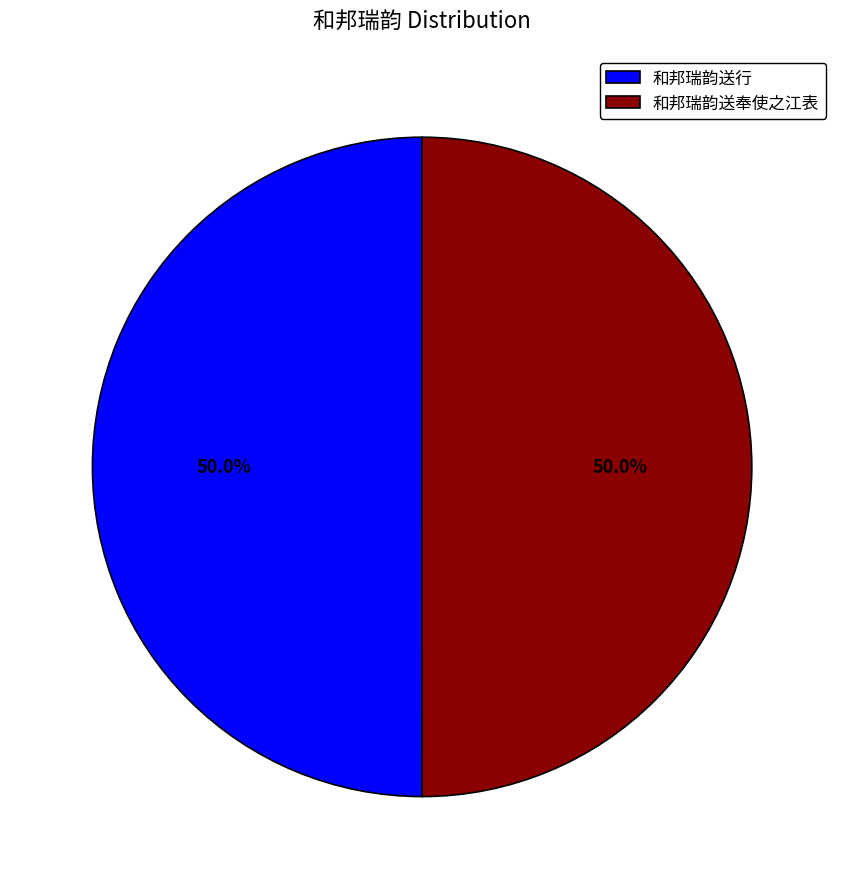

How much of the chart is everything except 和邦瑞韵送奉使之江表?

50.0%